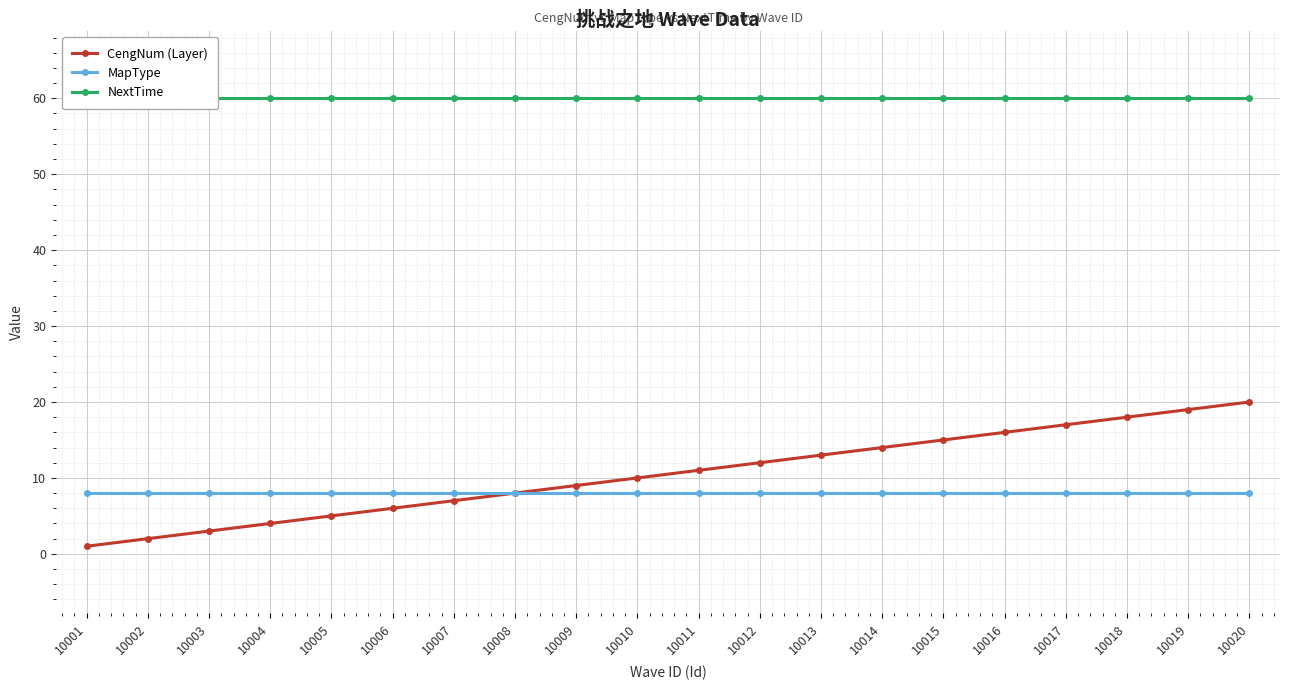

What is the value of the CengNum (Layer) point at the 14th from the left?

14